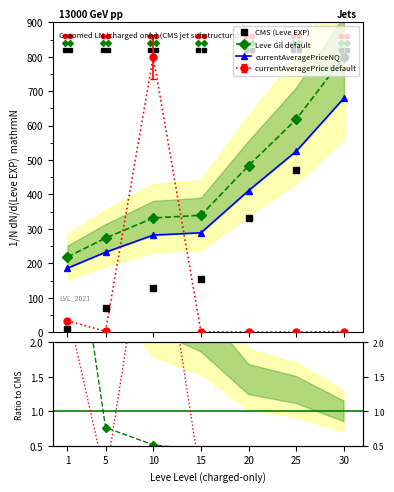

How many lines are shown in the chart?

3